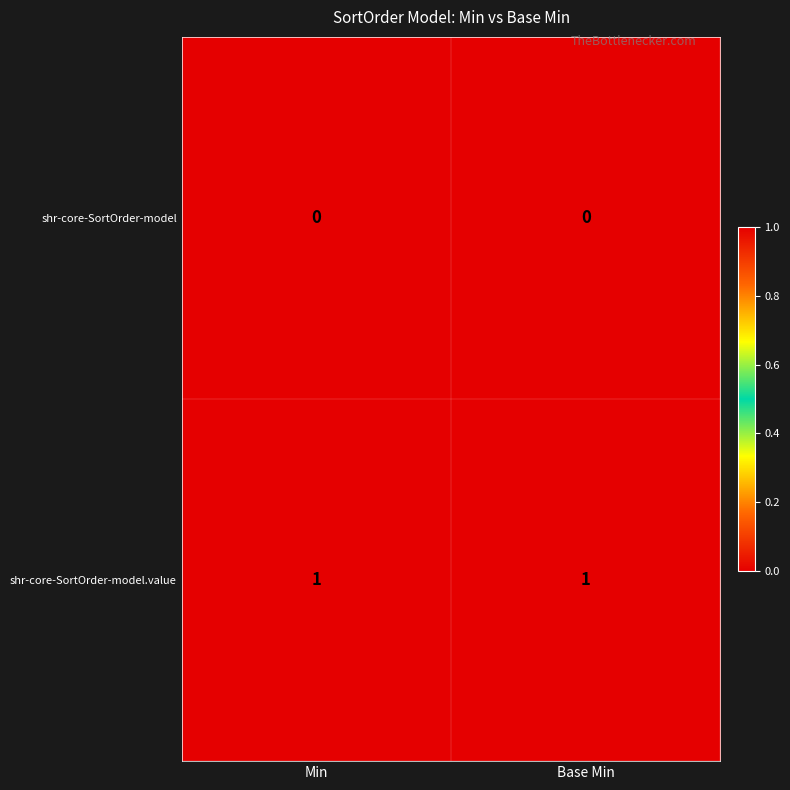

Reading right to left, list all the values displayed in this chart.

shr-core-SortOrder-model: Base Min=0	Min=0
shr-core-SortOrder-model.value: Base Min=1	Min=1